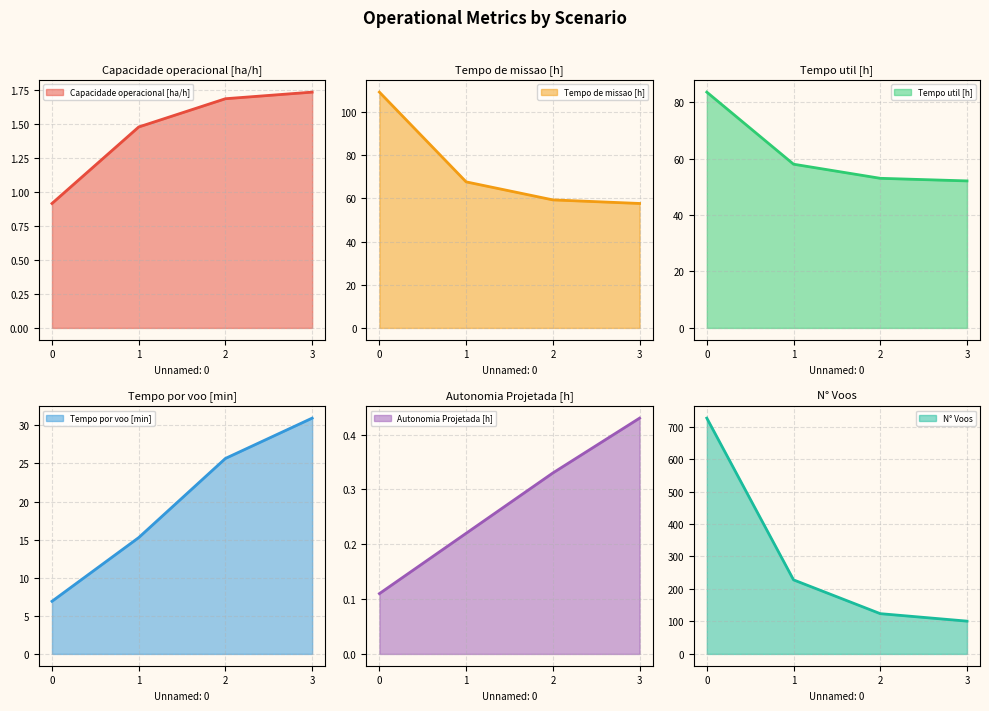

What value does the N° Voos series have at 2?

124